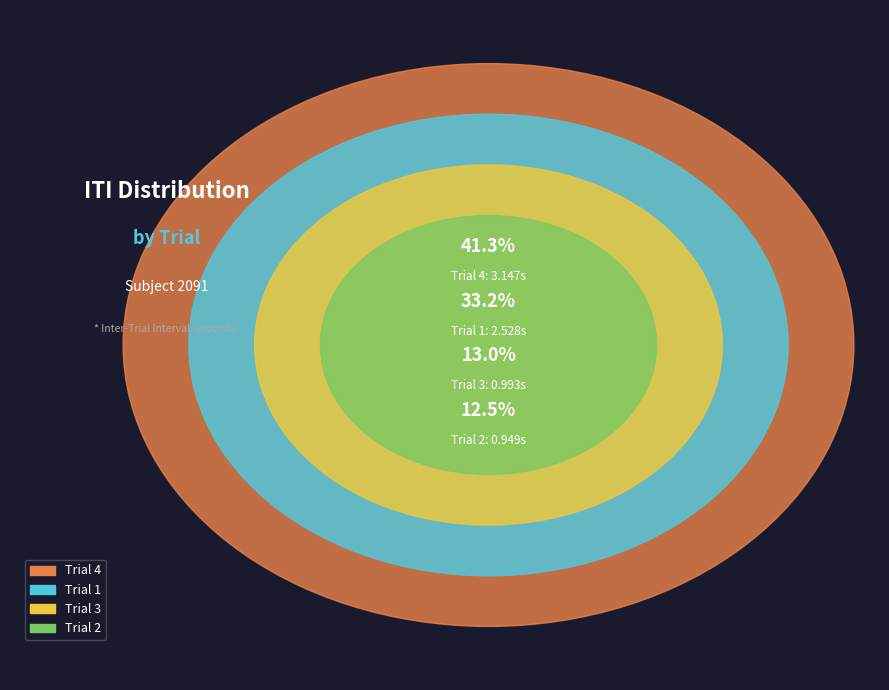

Do Trial 3 and Trial 4 together represent more than half of the pie?

Yes